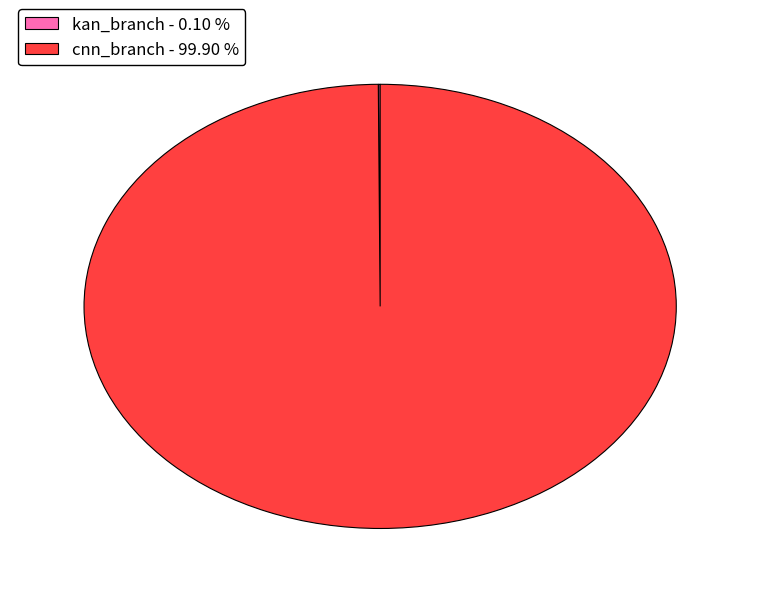

Is there any slice that represents more than half of the pie?

Yes